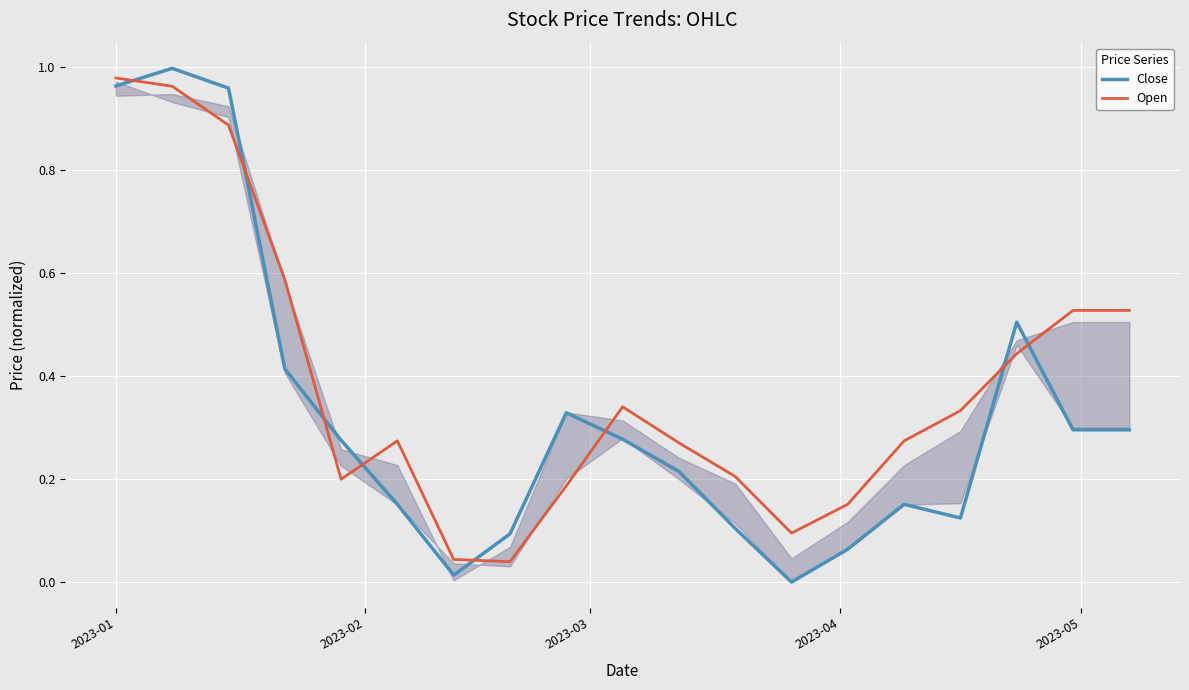

True or false: Open and Close intersect in this chart.

True